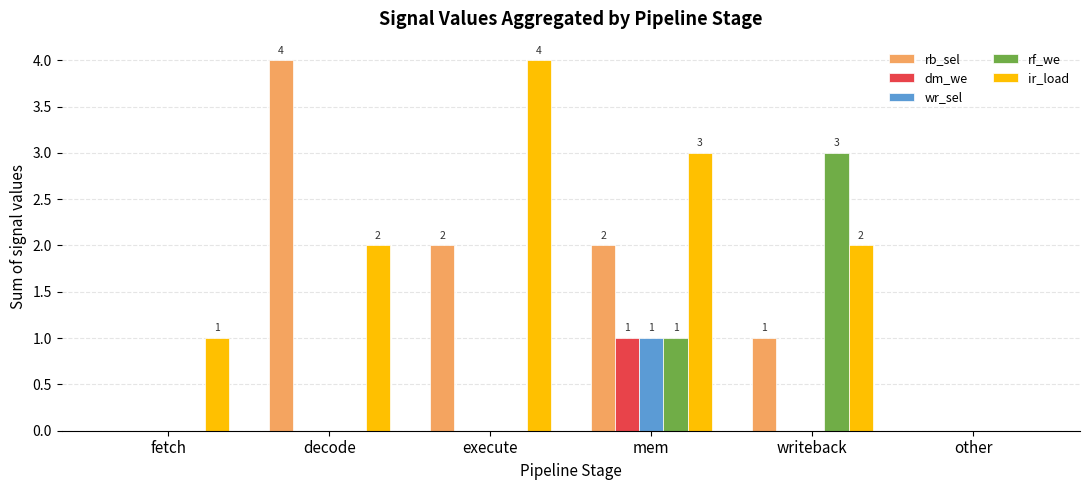

Is it true that rf_we equals -2 at fetch?

False